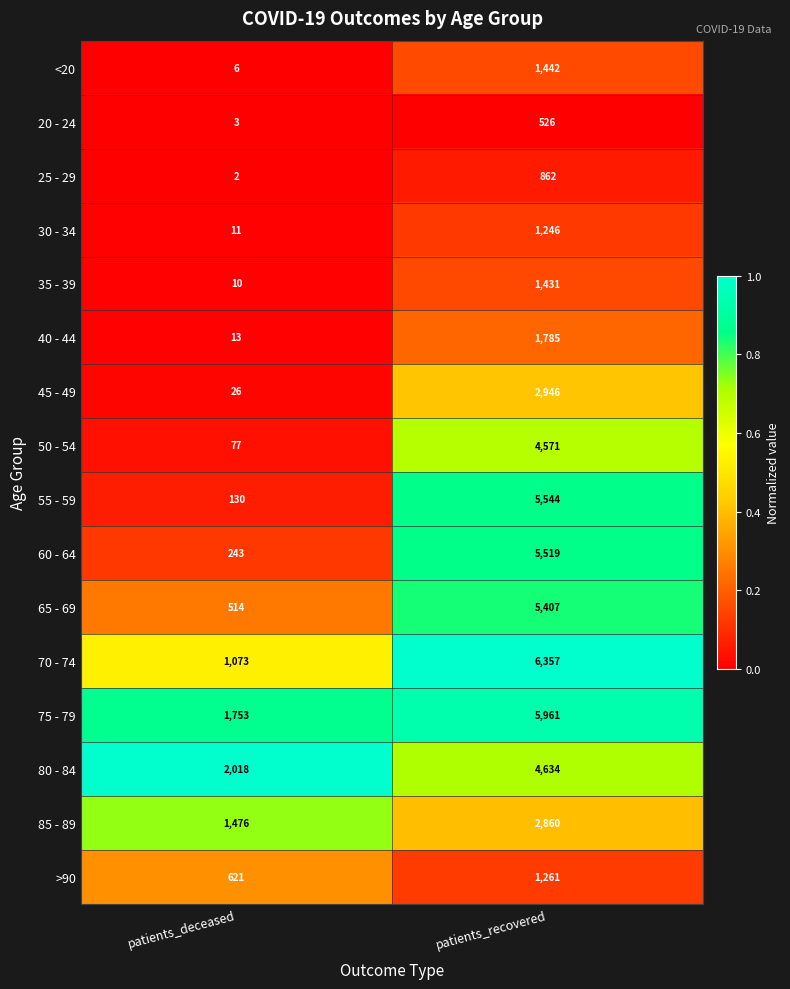

What is the sum of the 85 - 89 values at patients_recovered and patients_deceased?

4336